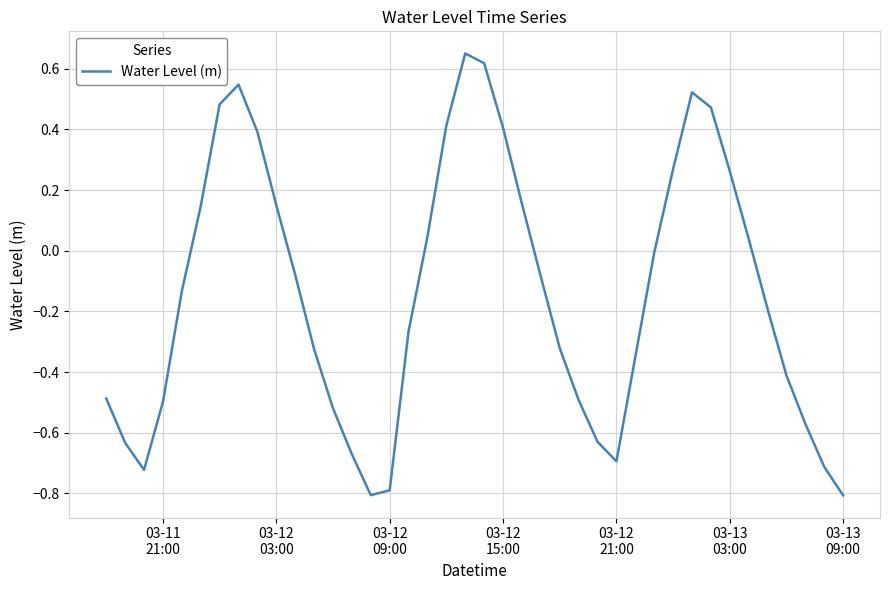

How many interior local valleys (lower than both neighbors) does the data have?

3